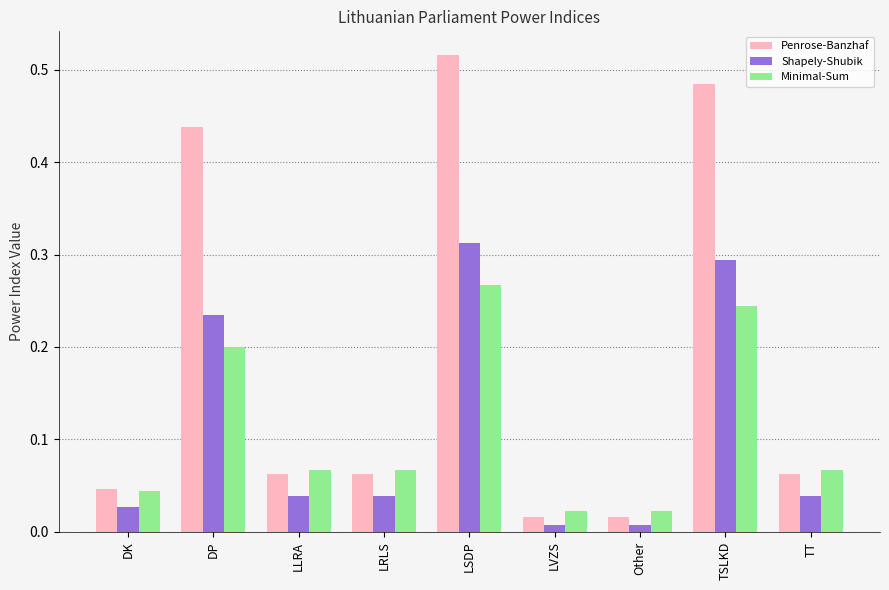

Rank the series at DP from lowest to highest value.

Minimal-Sum, Shapely-Shubik, Penrose-Banzhaf